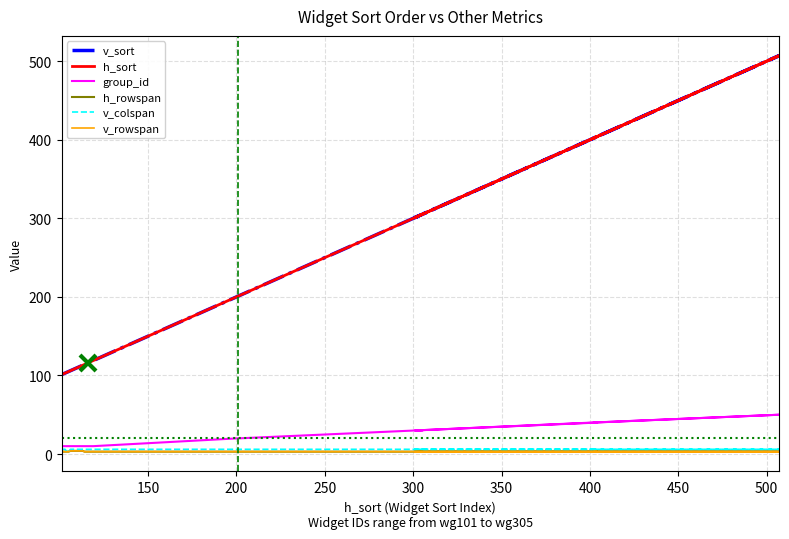

What is the smallest value displayed?

3